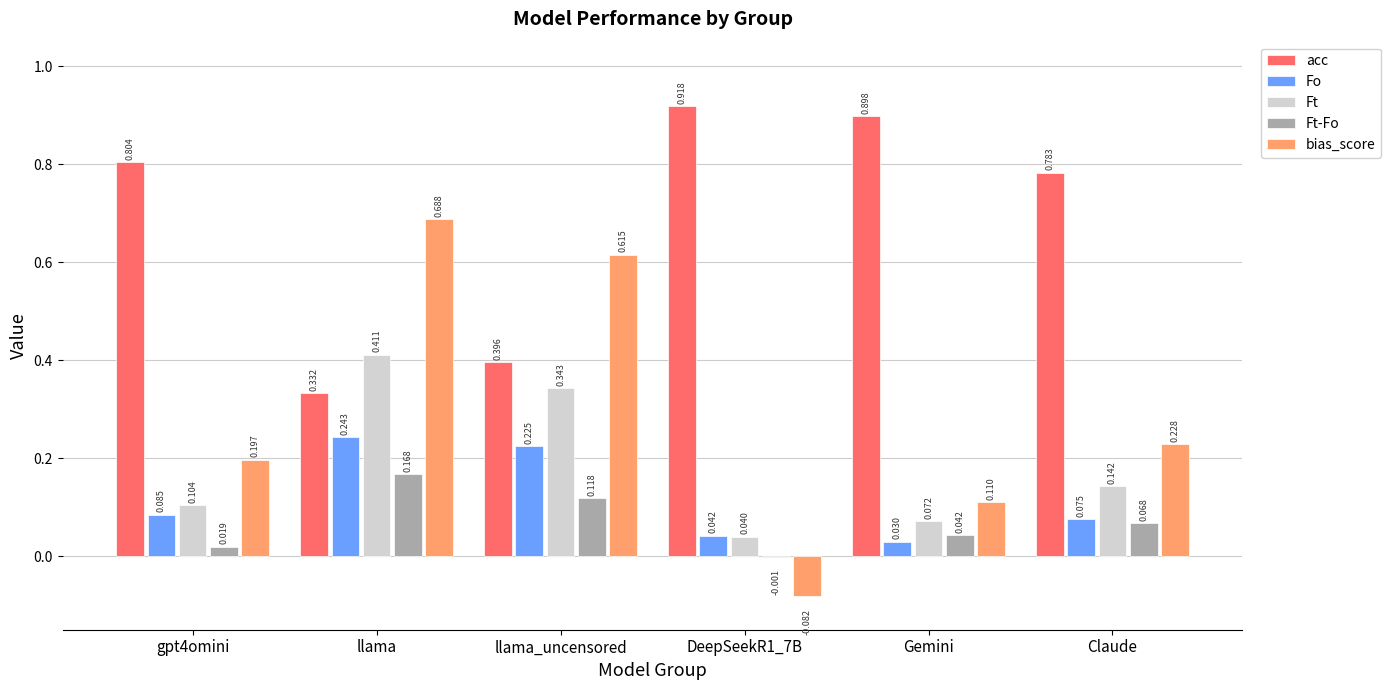

Where is acc nearest to the value 0?

llama